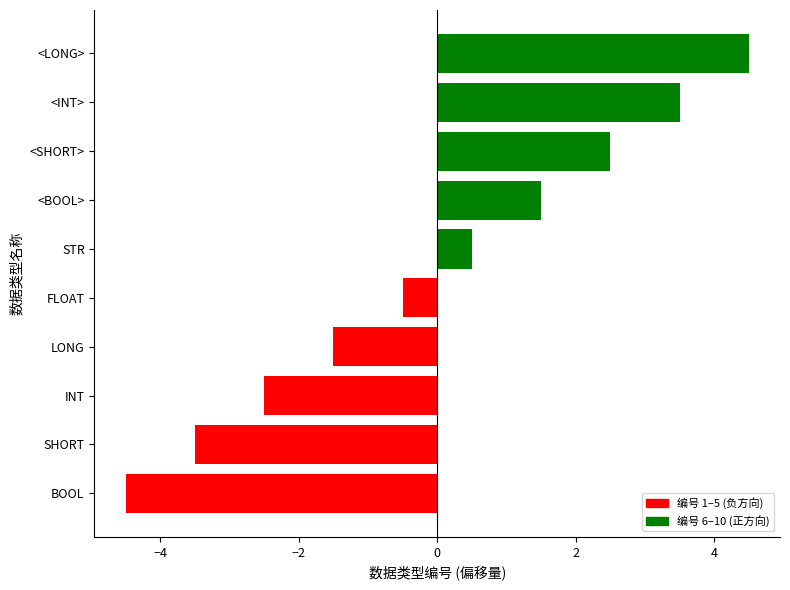

How many data points does each series have?

10